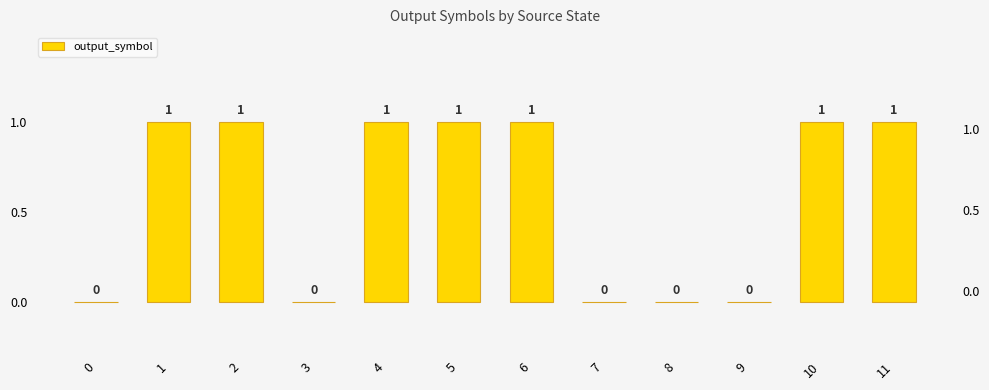

What is the difference between the maximum and minimum values?

1